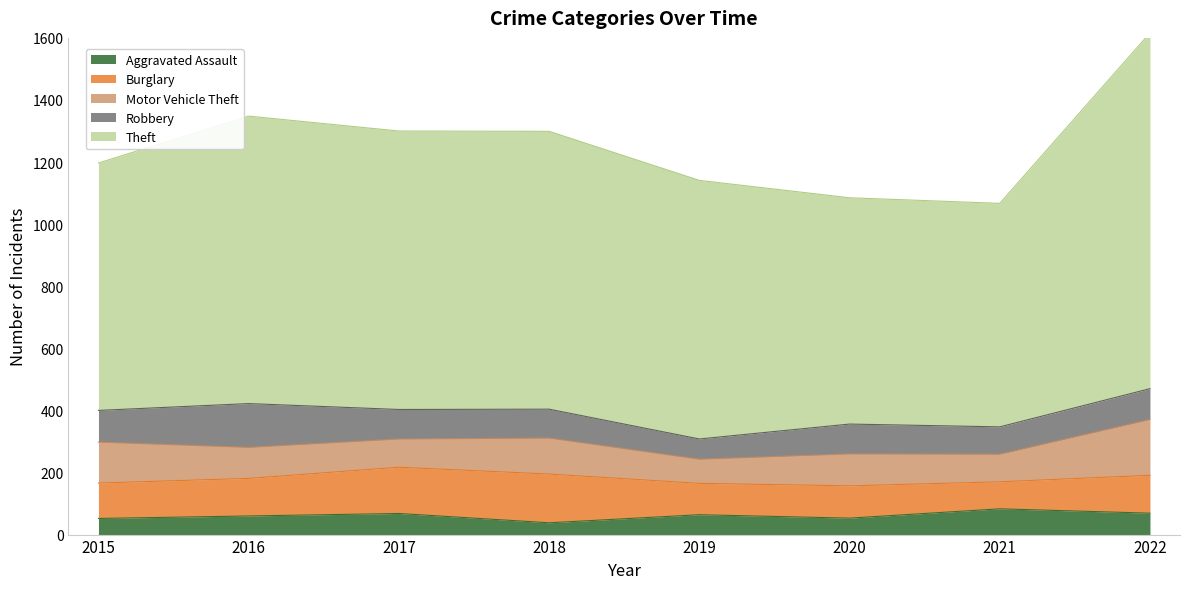

What is the difference between the Motor Vehicle Theft values at 2020 and 2019?

25